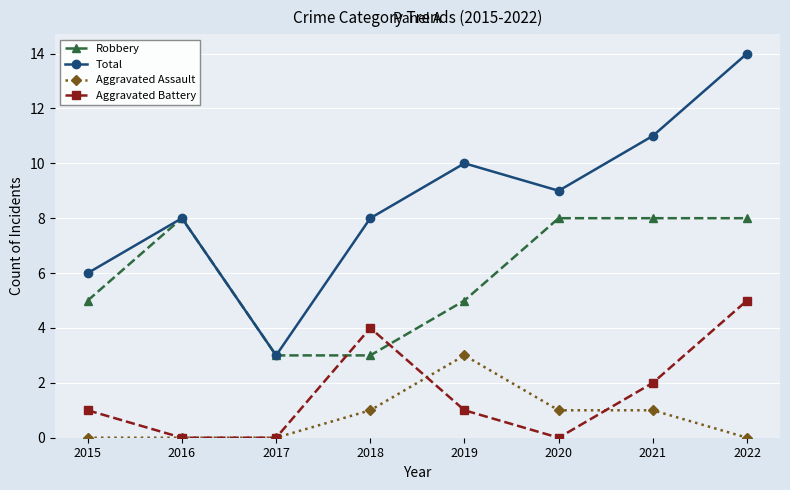

What is the total value across all series at 2022?

27